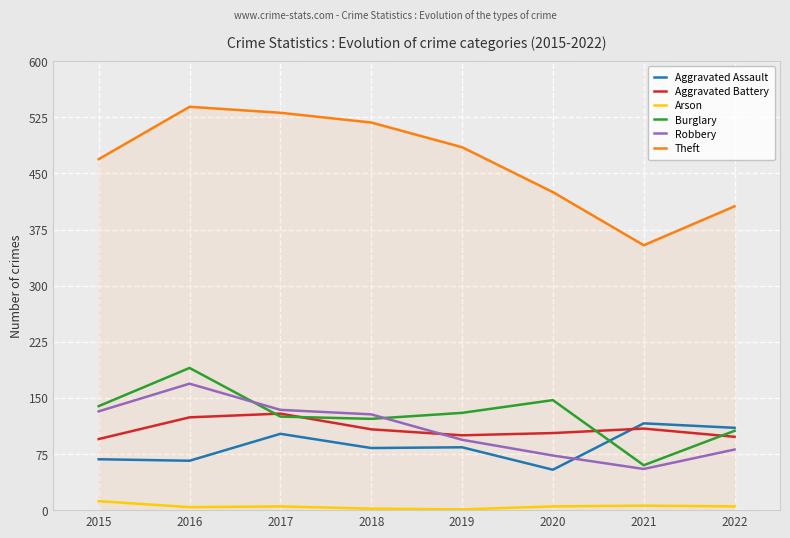

True or false: Theft and Burglary intersect in this chart.

False